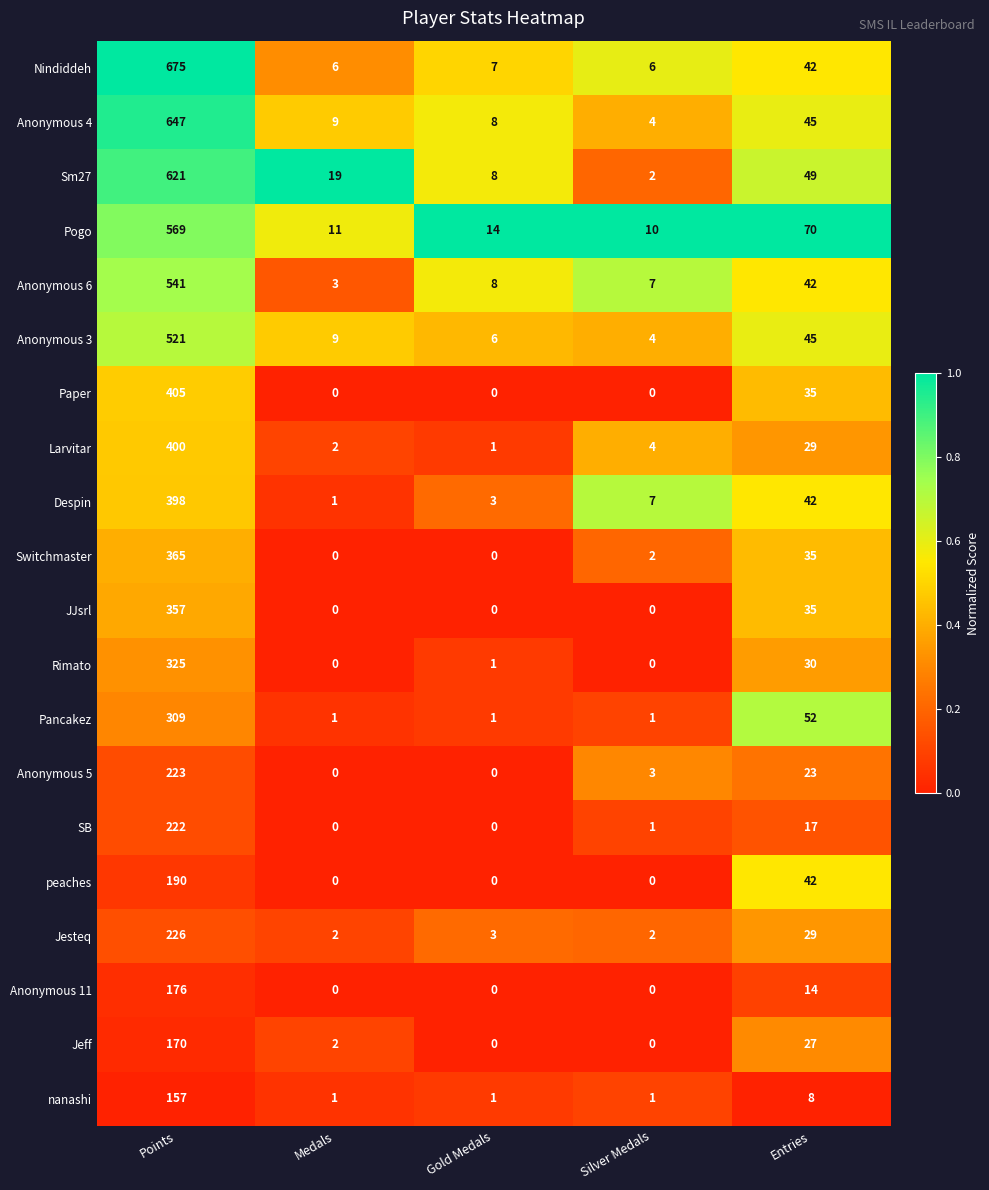

Which series changed the most between Points and Medals?

Nindiddeh